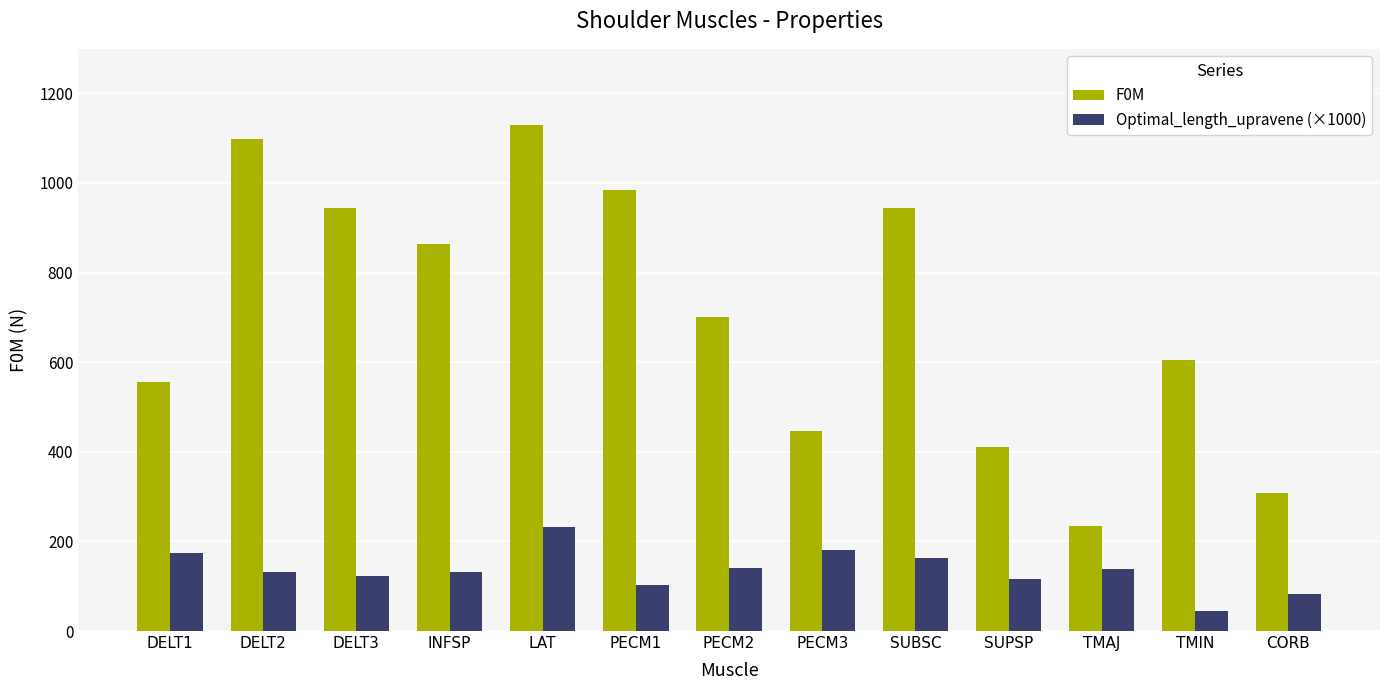

List the series in order of their overall mean, lowest first.

Optimal_length_upravene (×1000), F0M